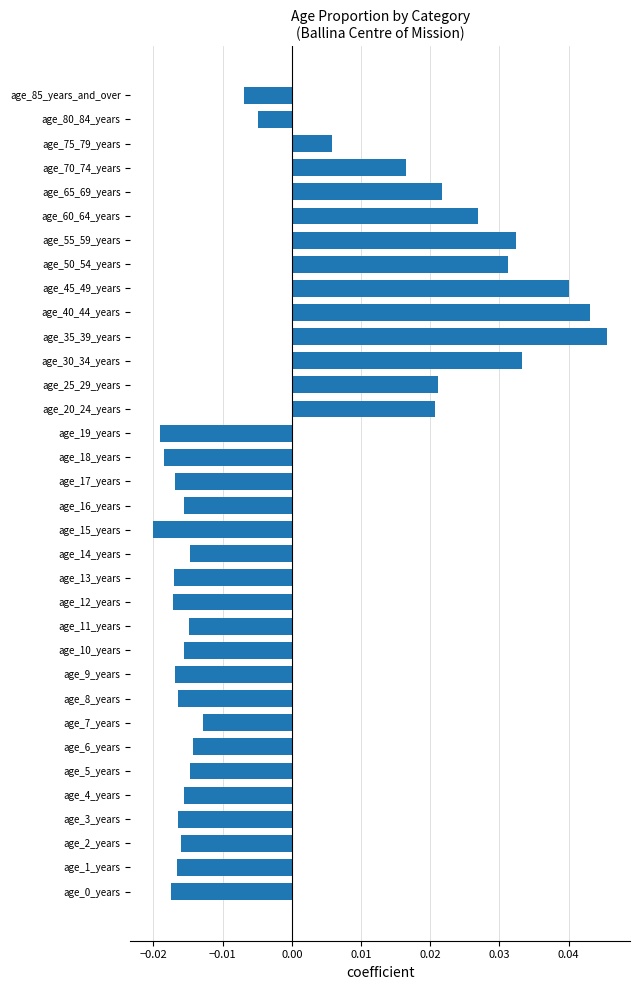

The value at age_55_59_years is 0.1. True or false?

False